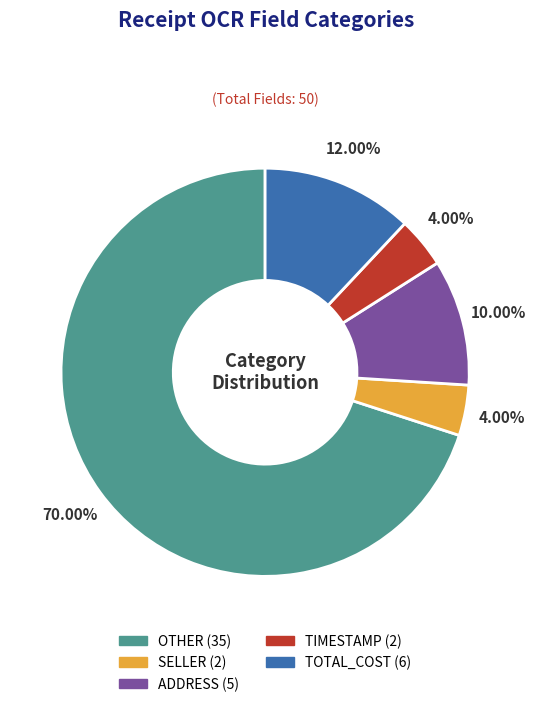

Between SELLER and ADDRESS, which is larger?

ADDRESS